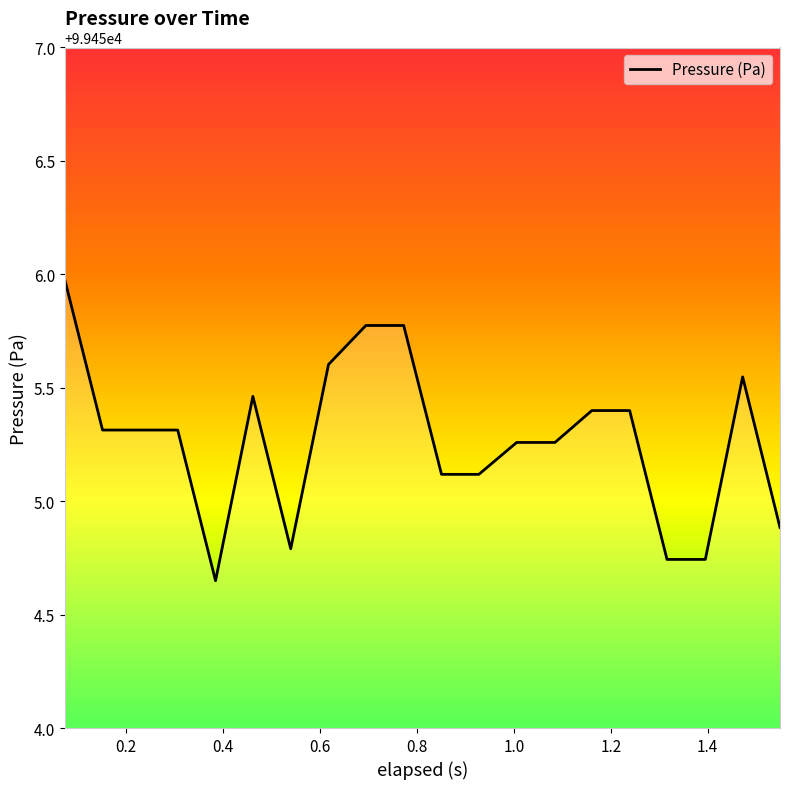

What is the average value?

99455.3